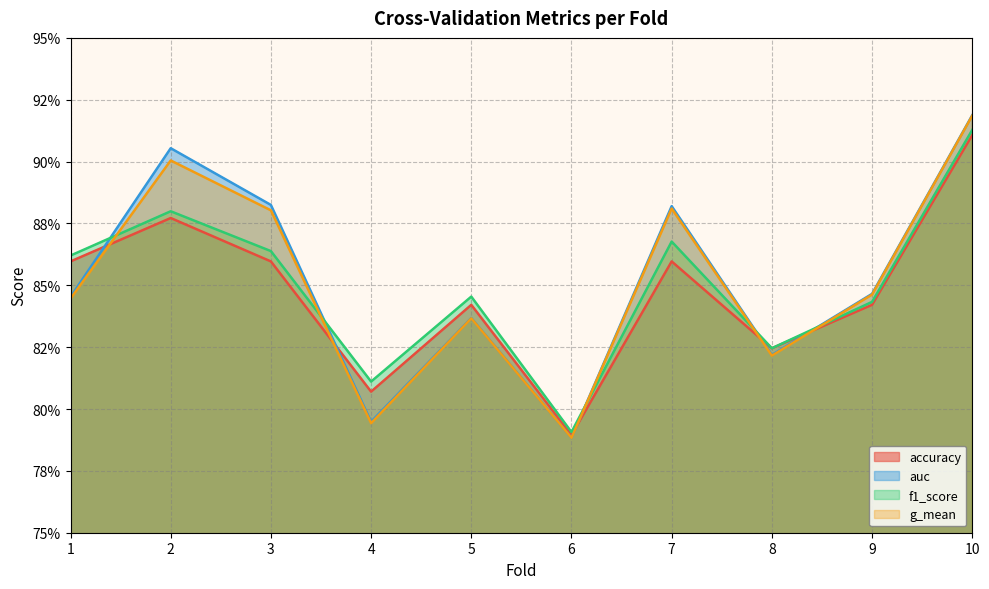

What is the minimum value for auc?

0.8